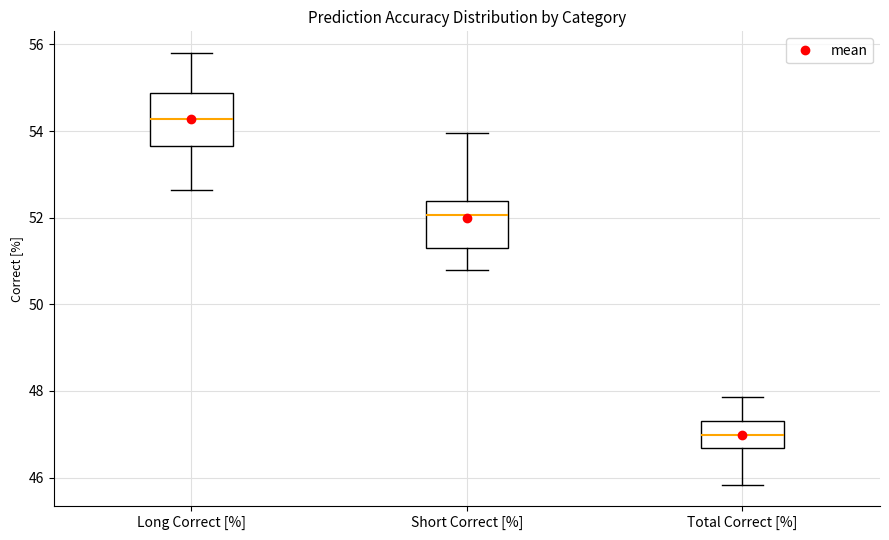

Reading left to right, transcribe this box plot: for each box, give where its median line is, the range the box spans, and where its two whiskers end, as read against the y-axis. The values are not printed on the chart, so give them approximately, as read against the axis.

Long Correct [%]: median 54.2, box 53.6 to 54.8, whiskers 52.6 to 55.8
Short Correct [%]: median 52.0, box 51.4 to 52.4, whiskers 50.8 to 54.0
Total Correct [%]: median 47.0, box 46.6 to 47.4, whiskers 45.8 to 47.8